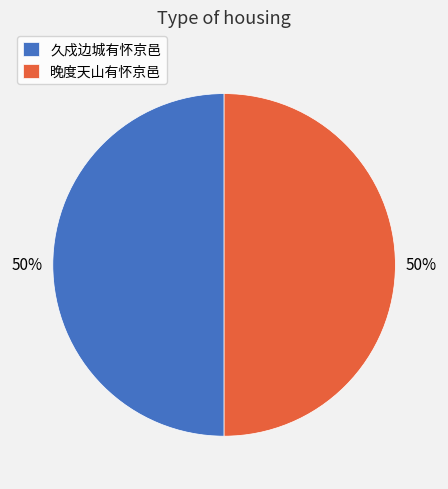

Approximately how many times larger is the value at 晚度天山有怀京邑 compared to 久戍边城有怀京邑?

1.0